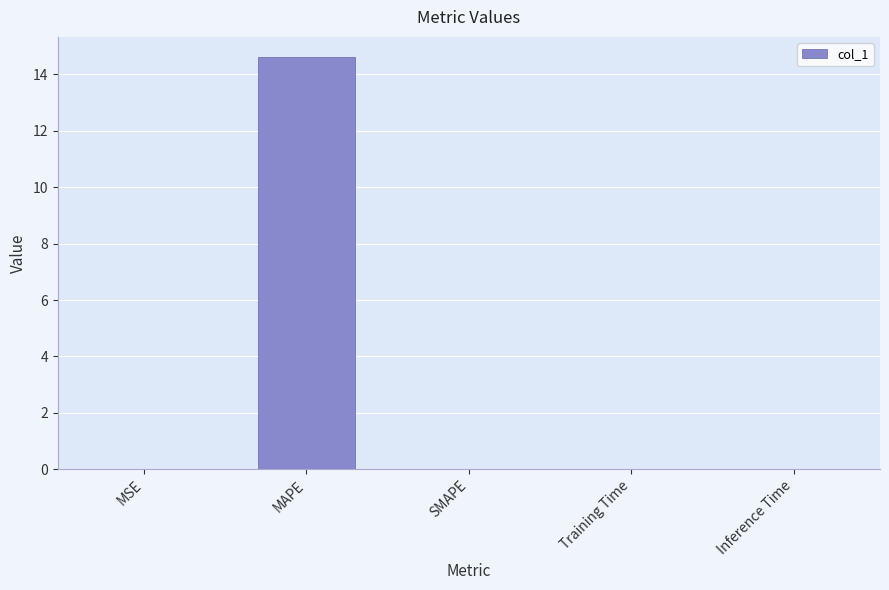

At which category does the chart reach its peak across all series?

MAPE